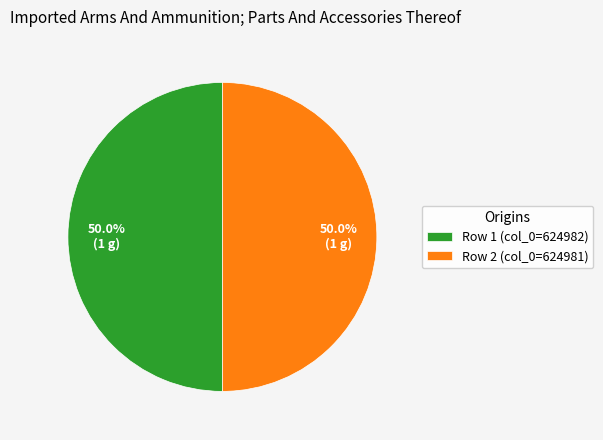

How many segments does this pie chart have?

2